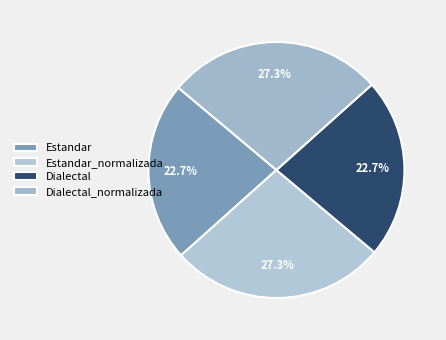

Rank the categories by value from lowest to highest.

Estandar, Dialectal, Estandar_normalizada, Dialectal_normalizada